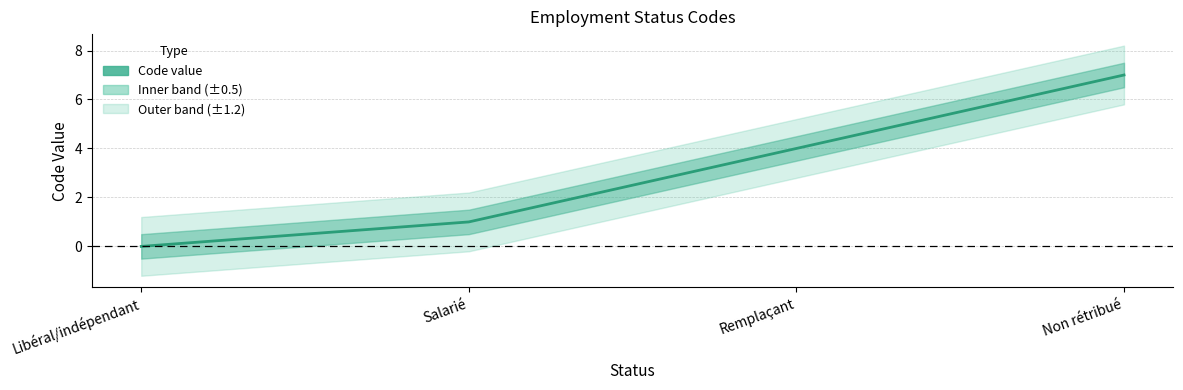

Does the chart display data point markers on the line(s)?

No